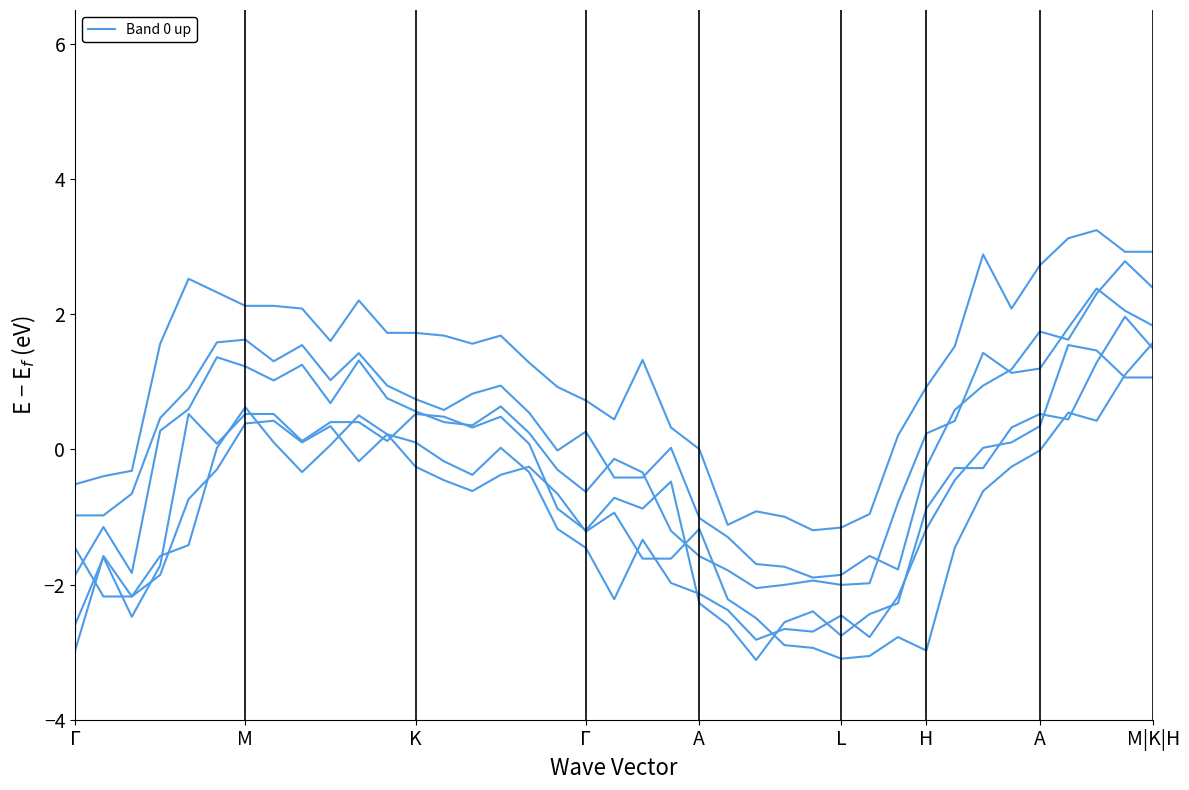

Is this an area chart (filled region under the line)?

No